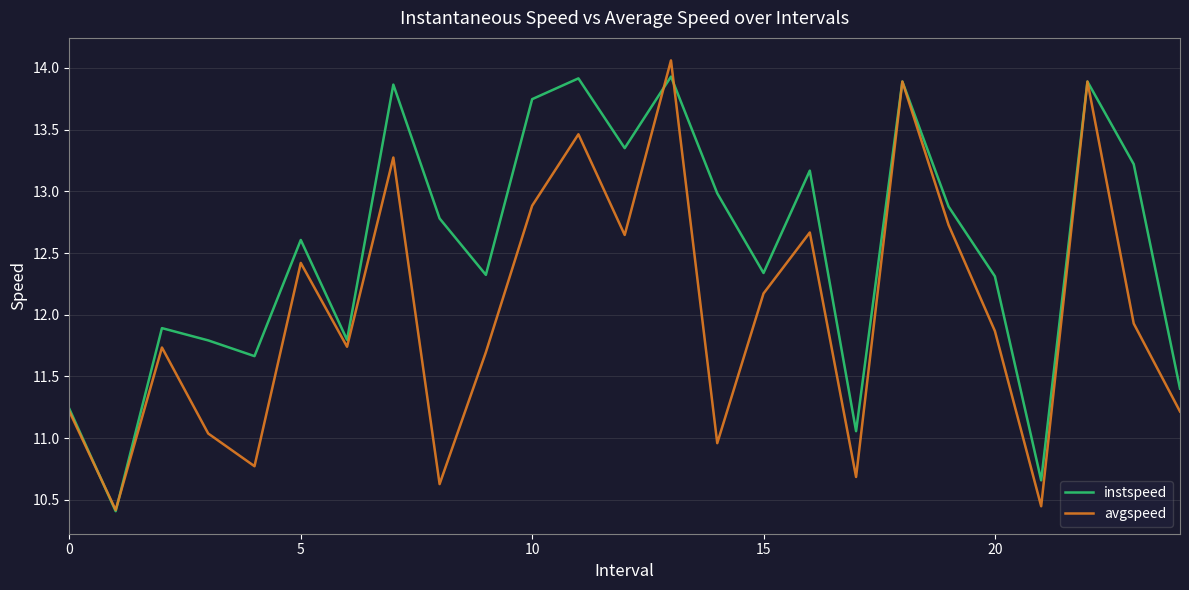

List the series in order of their peak value, highest first.

avgspeed, instspeed